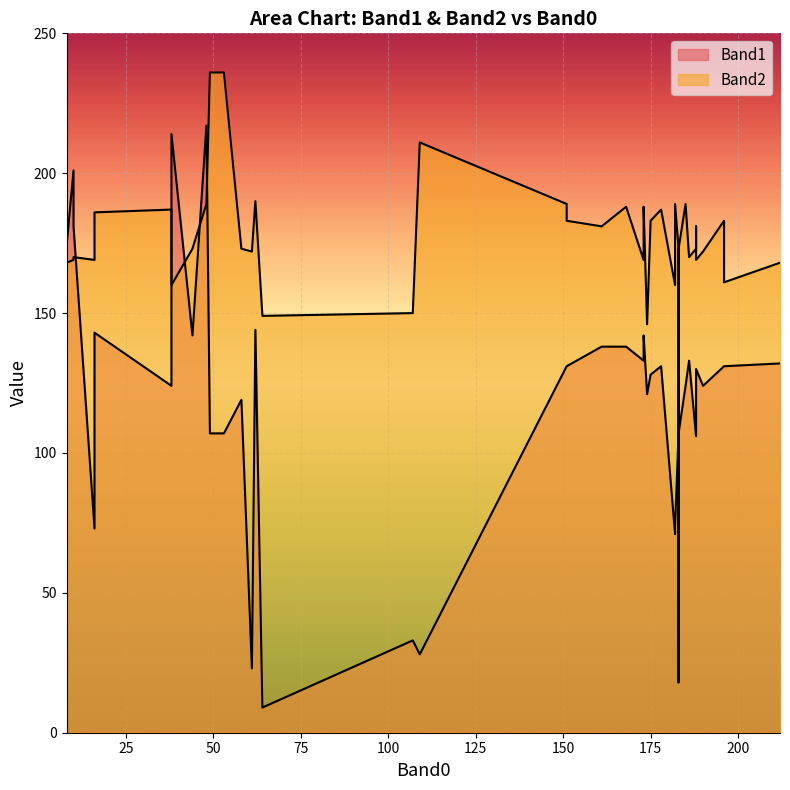

What is the label of the 34th point from the right?

48